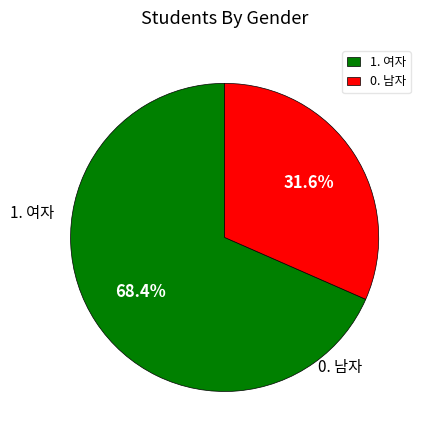

Is there a majority slice in this chart?

Yes